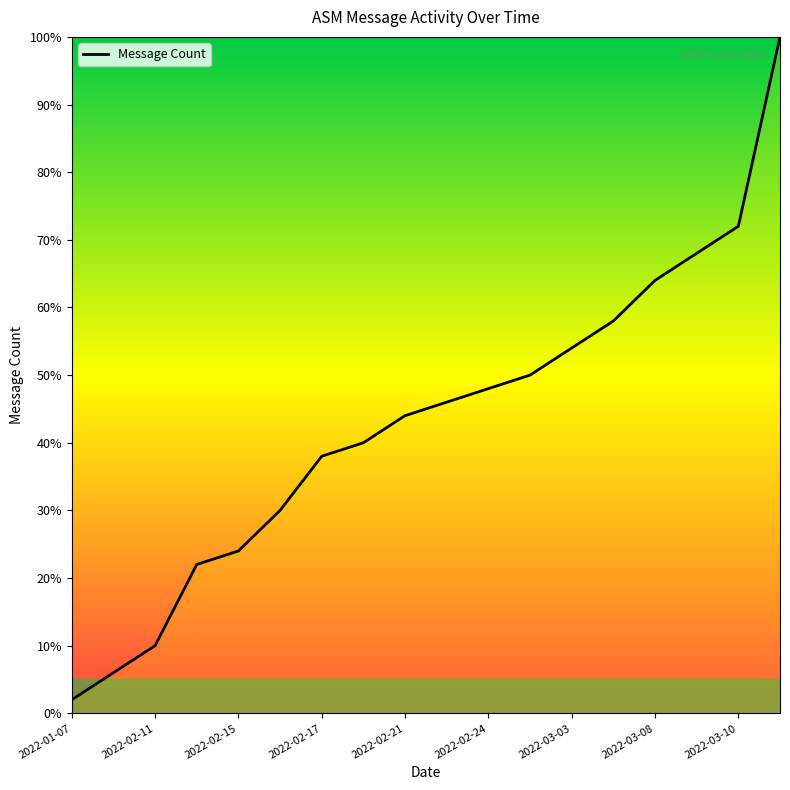

What is the difference between the maximum and minimum values?

98.0